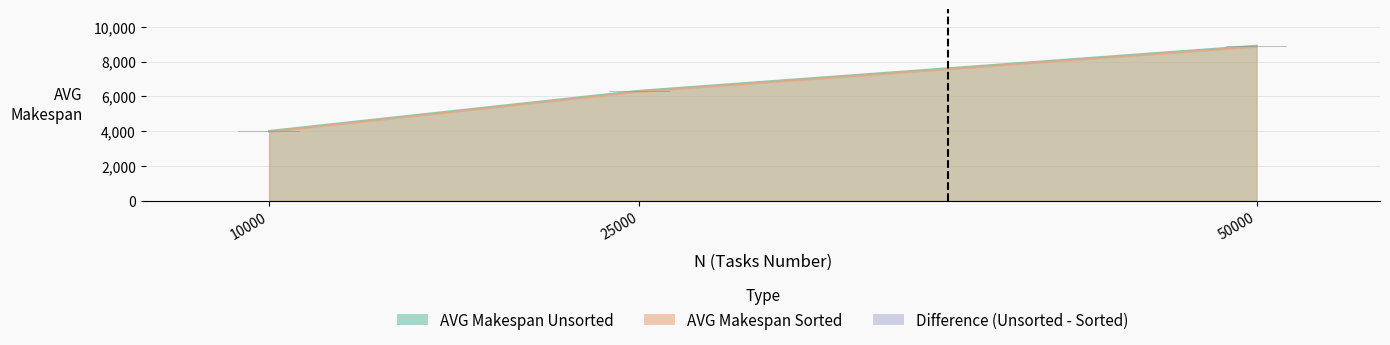

What is the maximum value for AVG Makespan Sorted?

8858.2